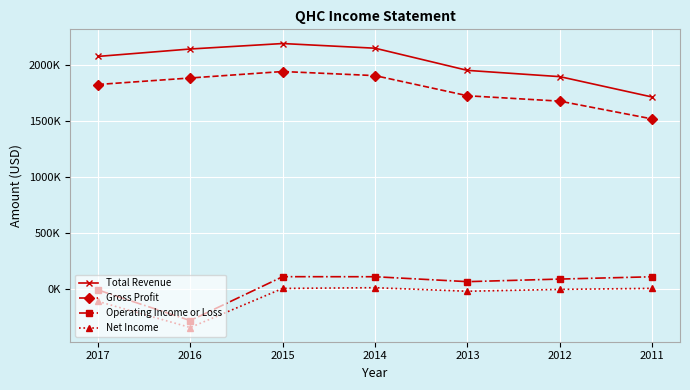

What is the approximate value of Operating Income or Loss at 2017?

-12100